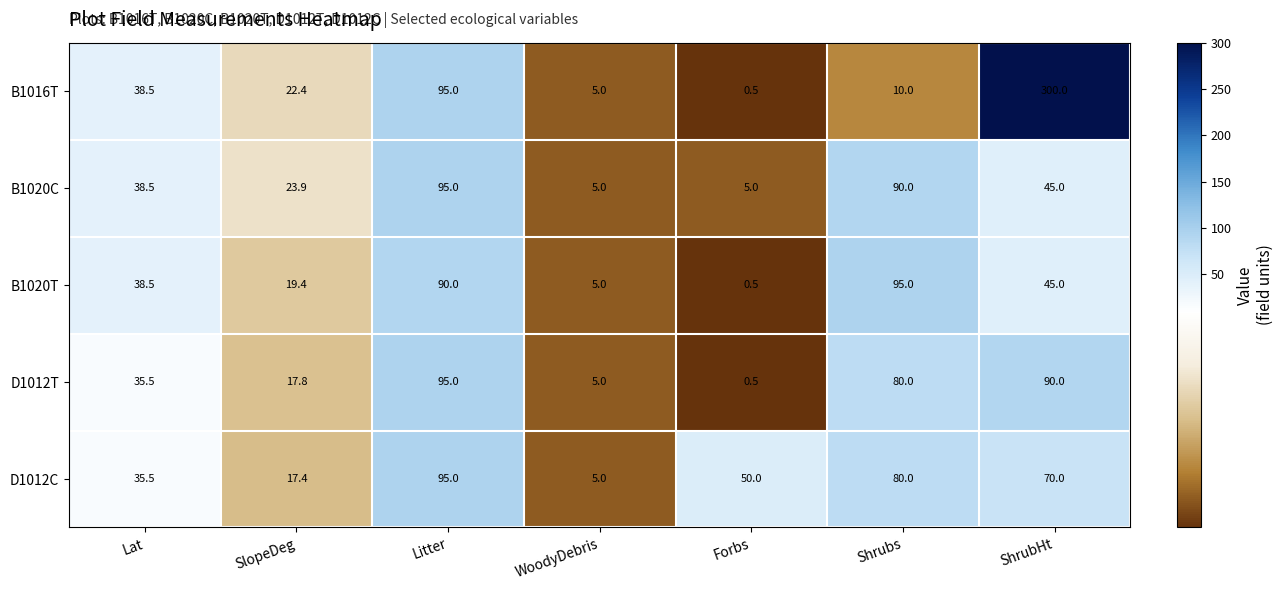

True or false: D1012C has a value of 38.5 at ShrubHt.

False